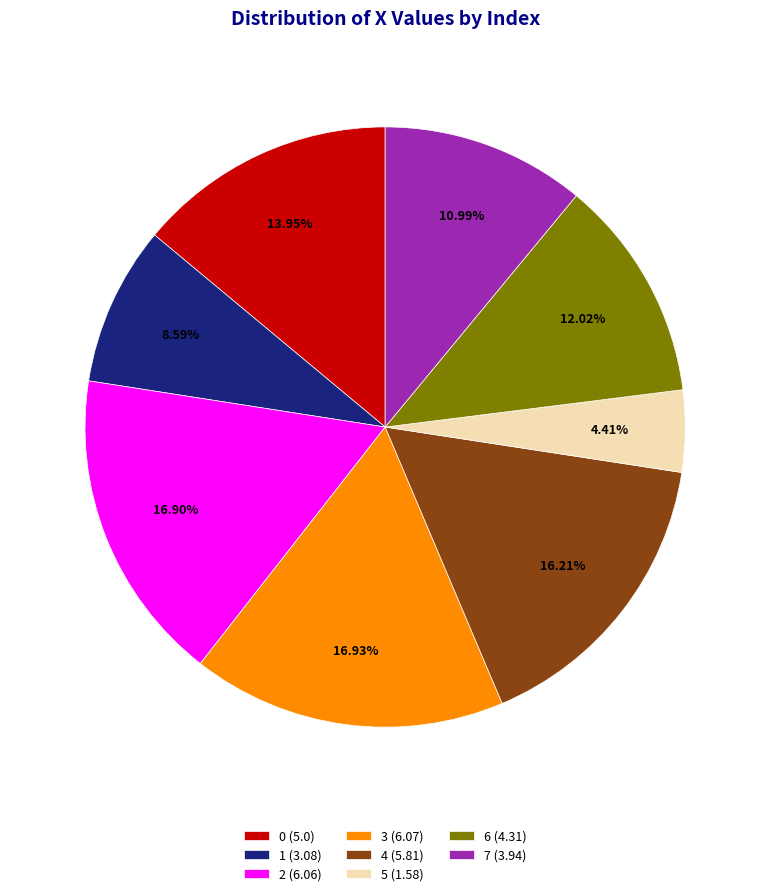

Combined, do 1 (3.08) and 5 (1.58) account for over 50%?

No